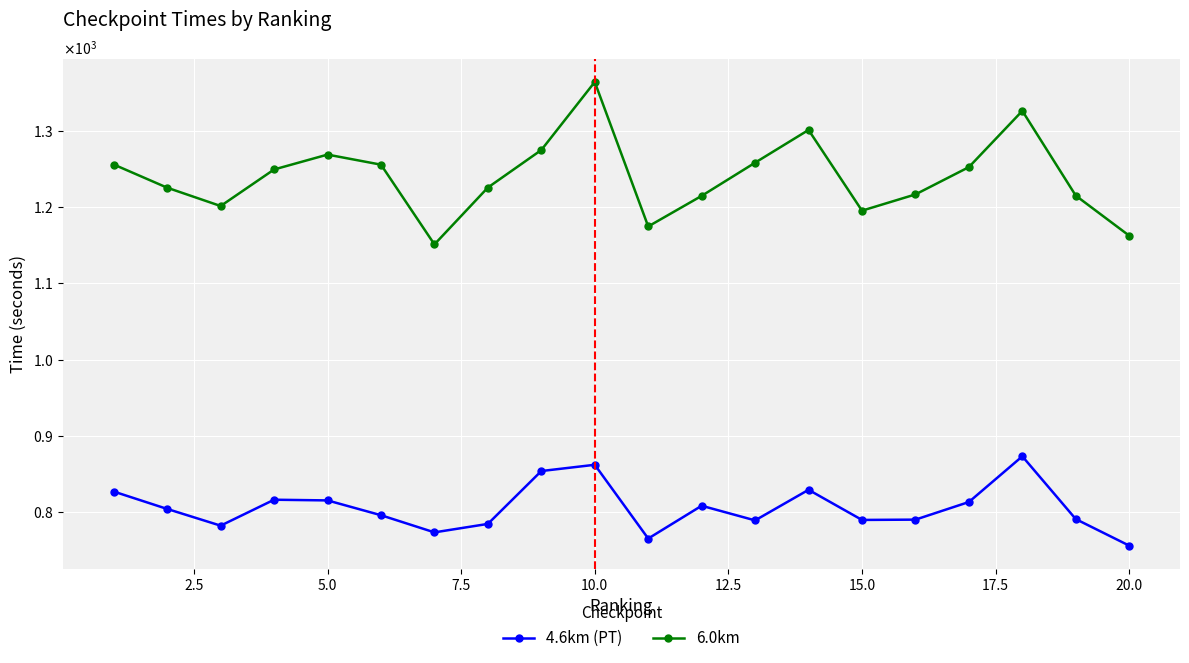

In 4.6km (PT), how many points are higher than both neighbors (excluding endpoints)?

5